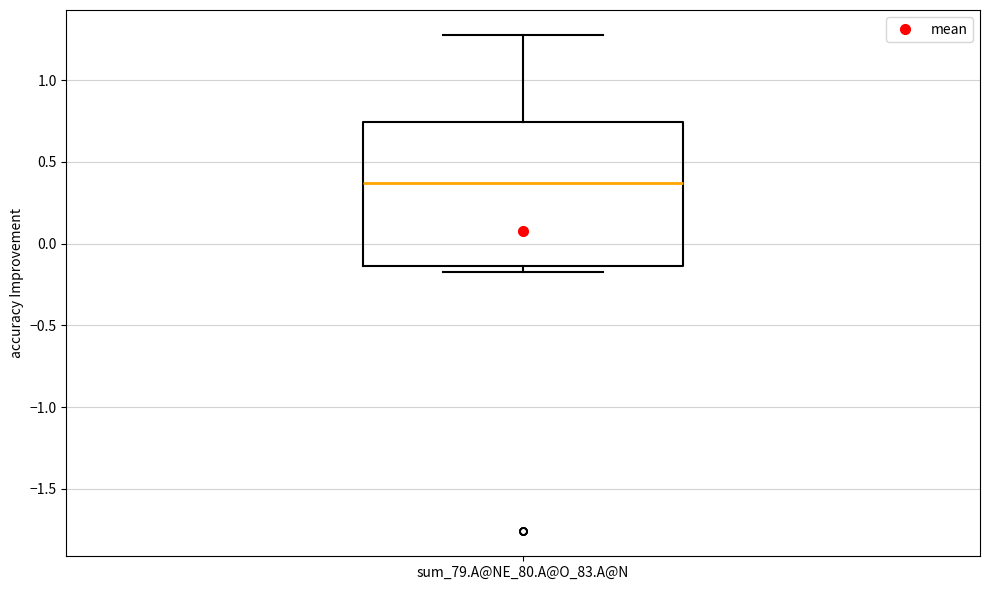

Read this box plot against the y-axis: the position of the median line, the range covered by the box, and the ends of both whiskers. The values are not printed on the chart, so give them approximately, as read against the axis.

median 0.35, box -0.15 to 0.75, whiskers -0.20 to 1.30